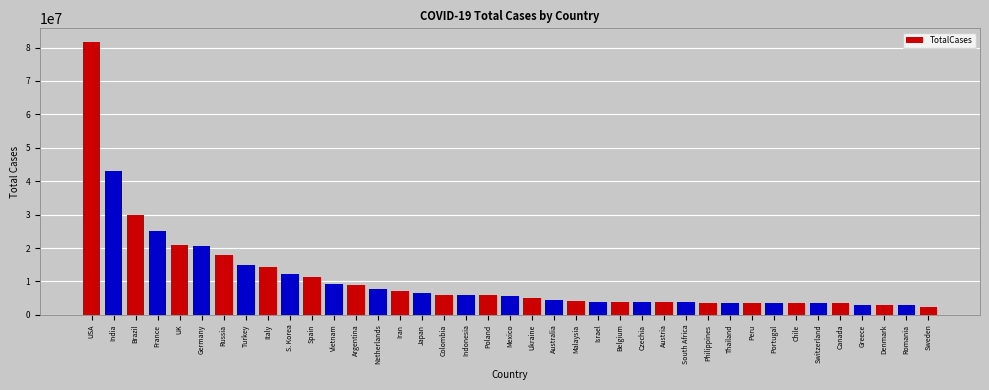

What is the average value?

10864045